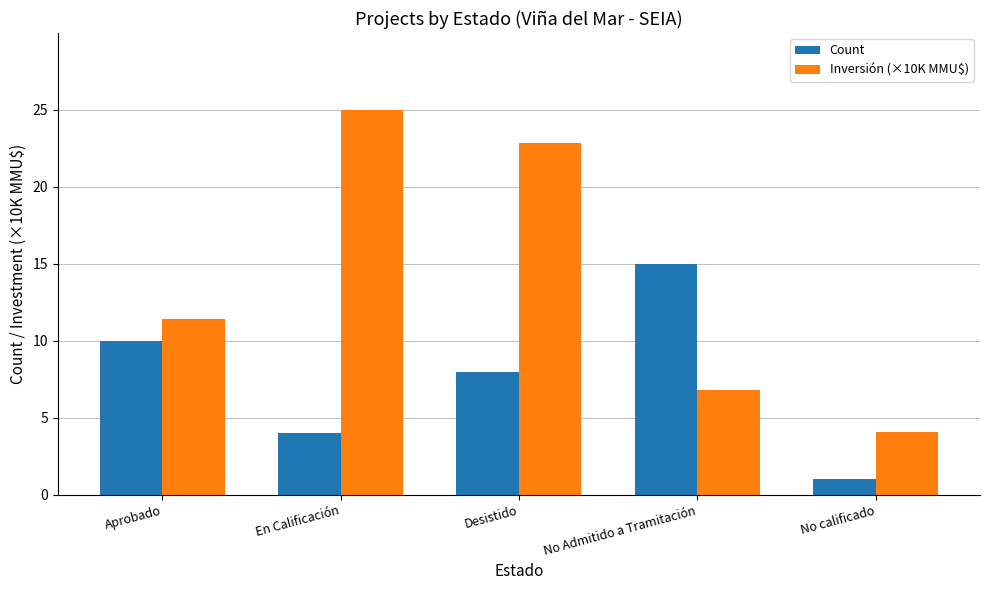

What is the label of the 2nd bar from the left?

En Calificación